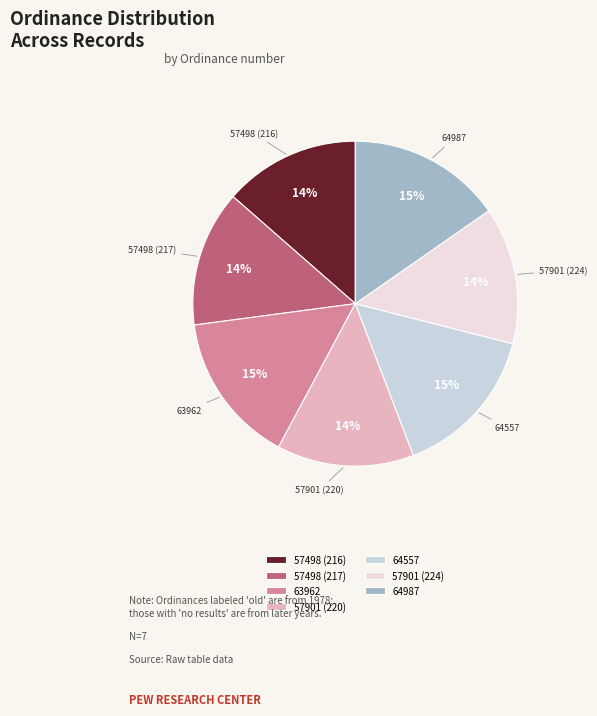

How many slices are in this pie chart?

7